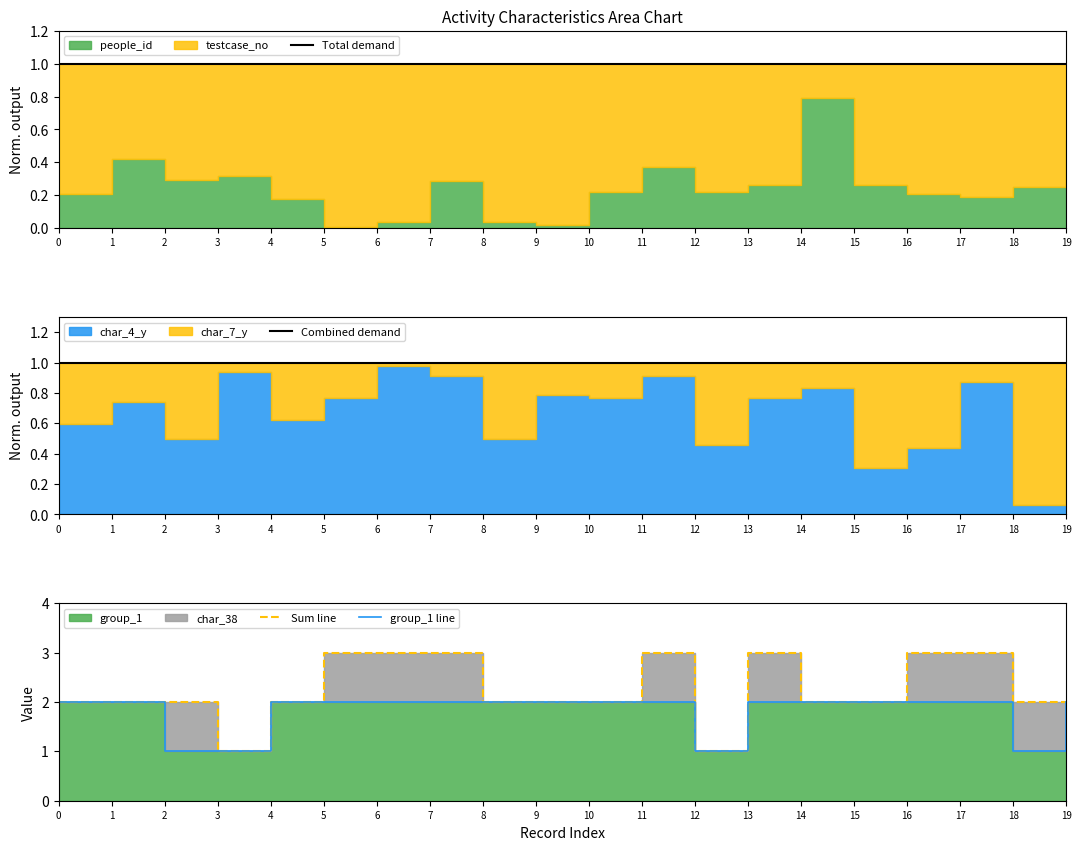

Rank the series at 13 from highest to lowest value.

Sum line, group_1 line, Total demand, Combined demand